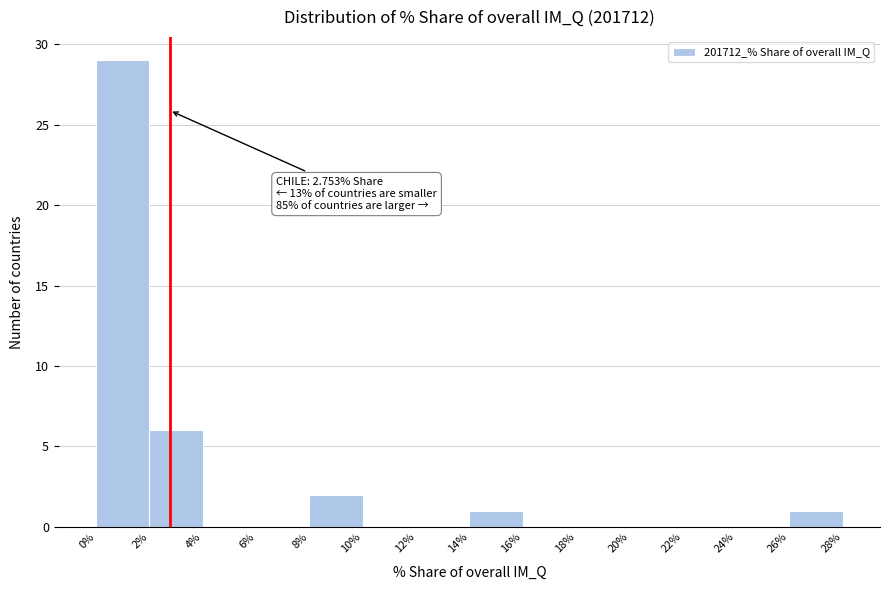

Which range on the x-axis has the tallest bar?

0% to 2%